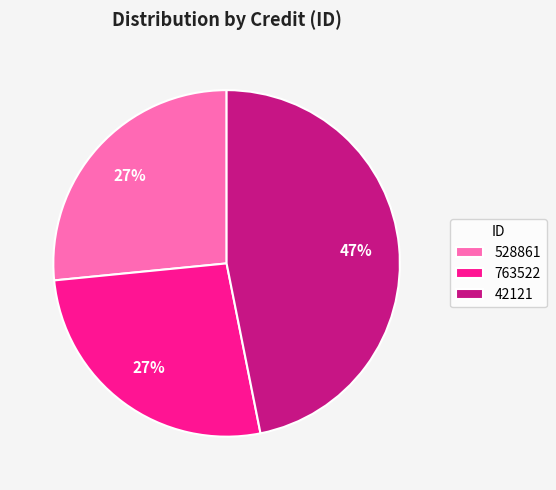

Combined, do 763522 and 42121 account for over 50%?

Yes